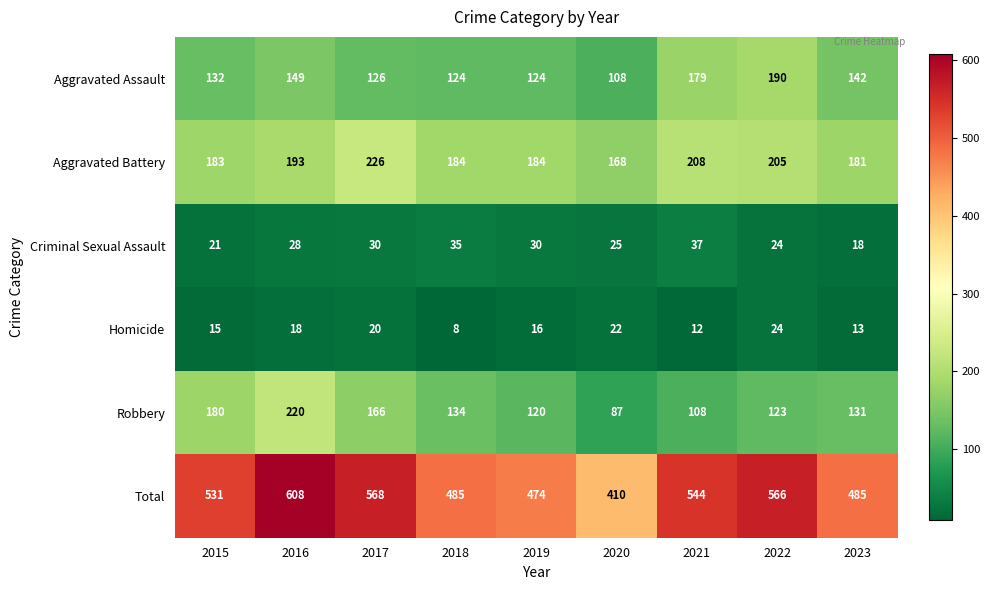

What is the difference between the maximum and second lowest values in the Total series?

134